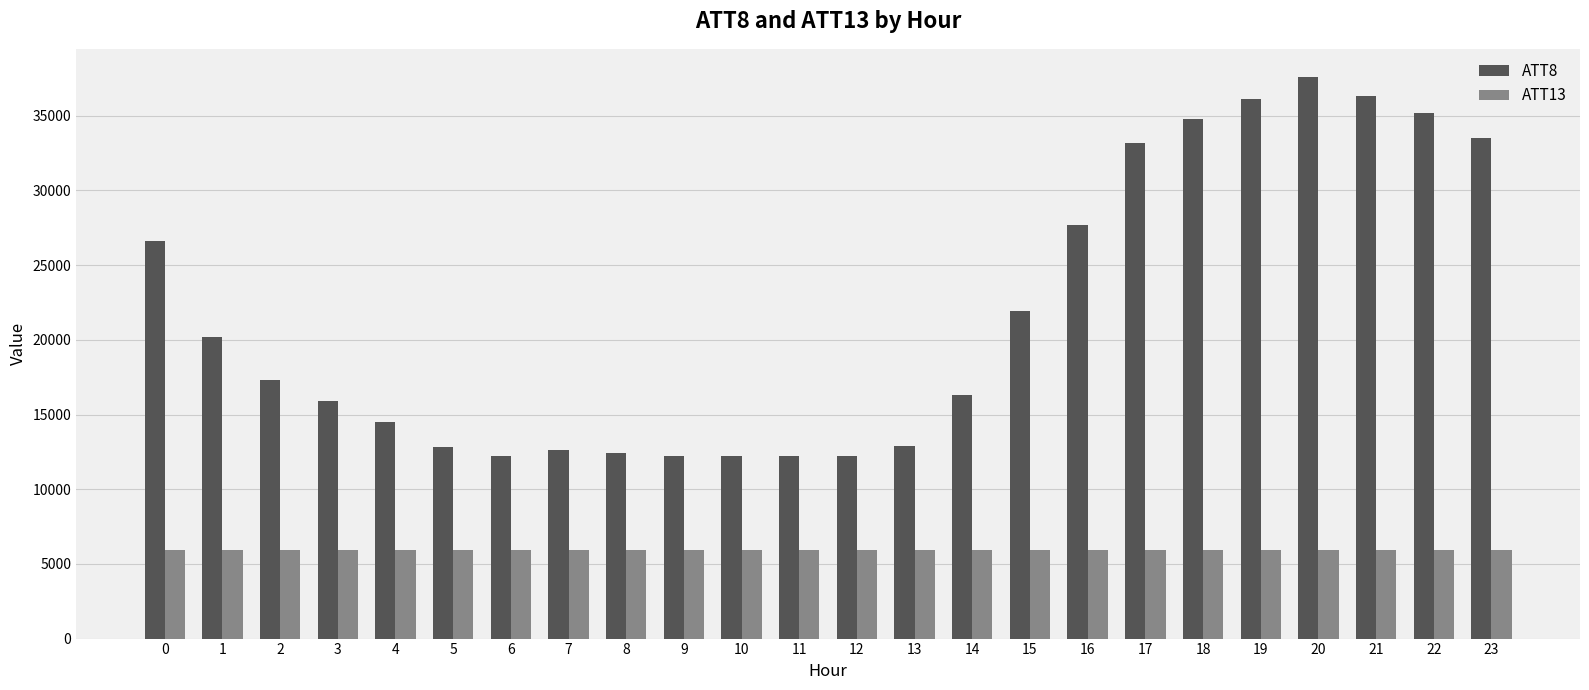

Is it true that ATT8 equals 33500.0 at 23?

True